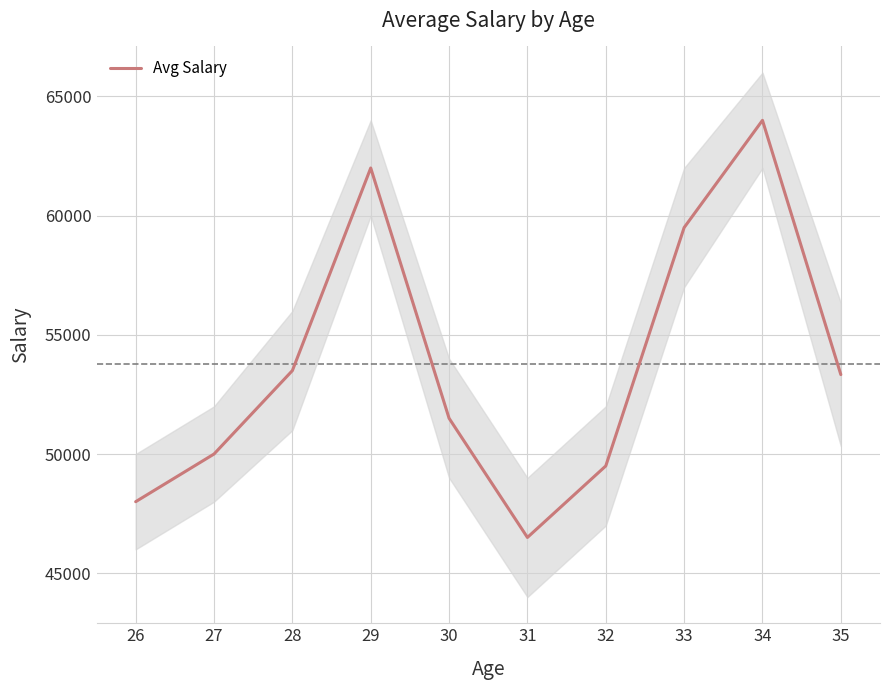

What is the difference between the maximum and minimum values?

17500